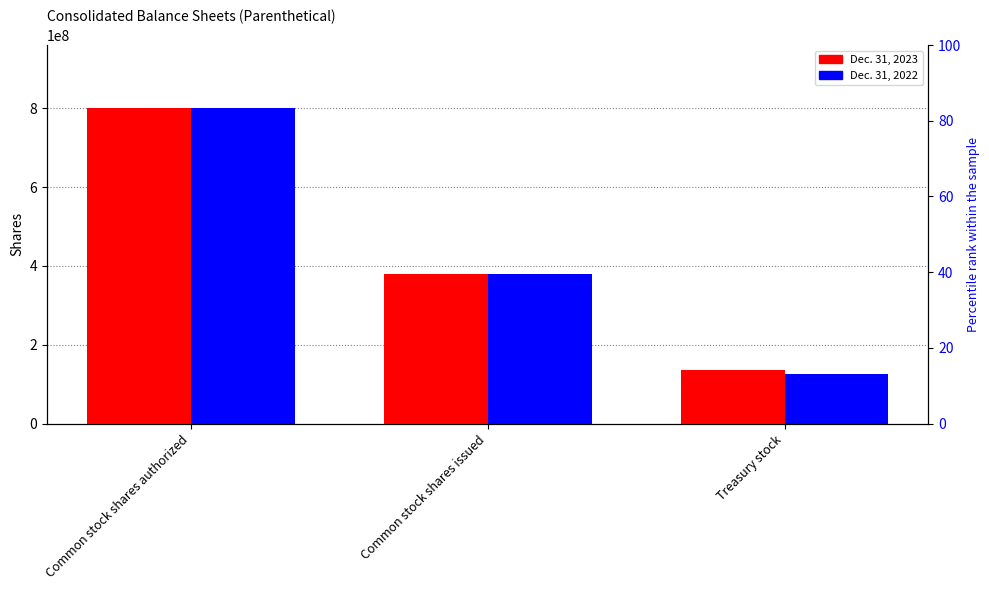

What is the sum of the Dec. 31, 2022 values at Treasury stock and Common stock shares authorized?

926661000